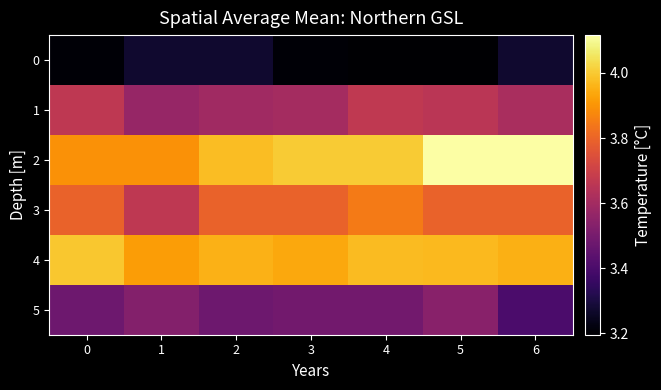

Between 4 and 2, which is larger?

2